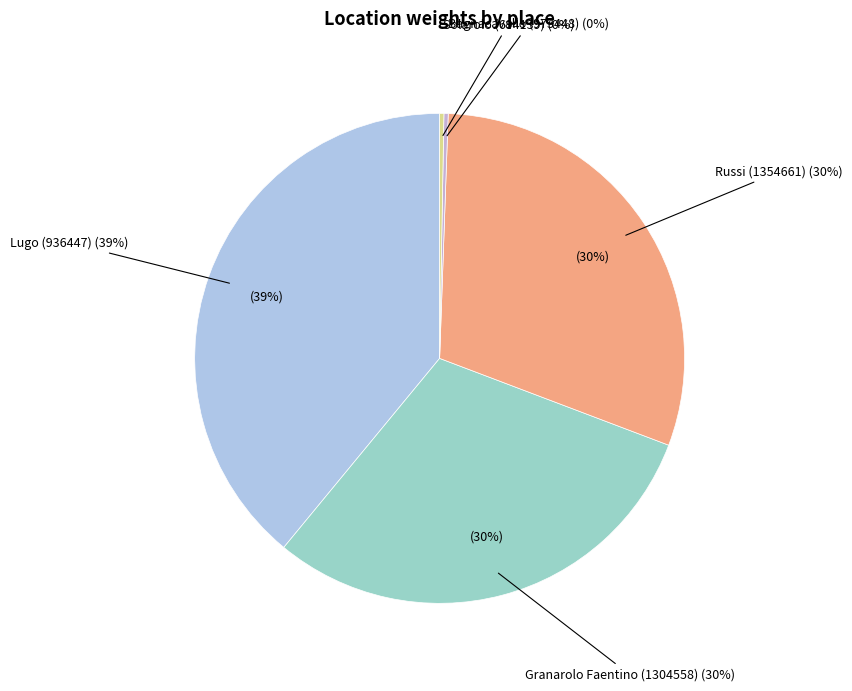

How many segments does this pie chart have?

5